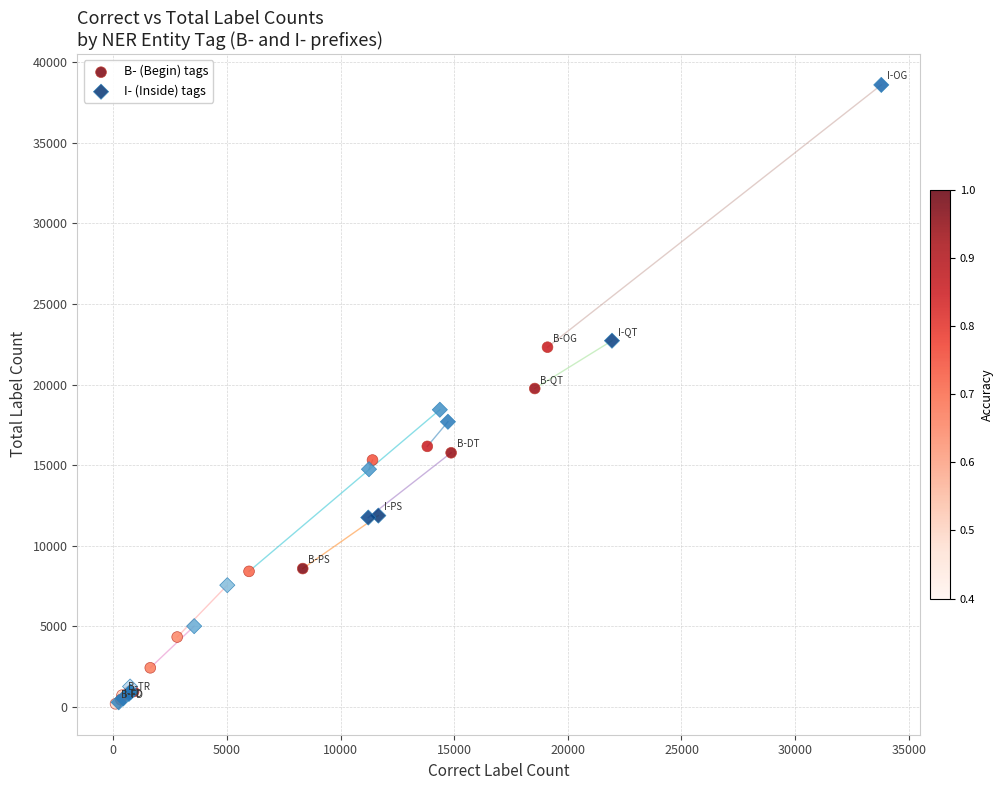

What are all the series names shown in the legend?

B- (Begin) tags, I- (Inside) tags